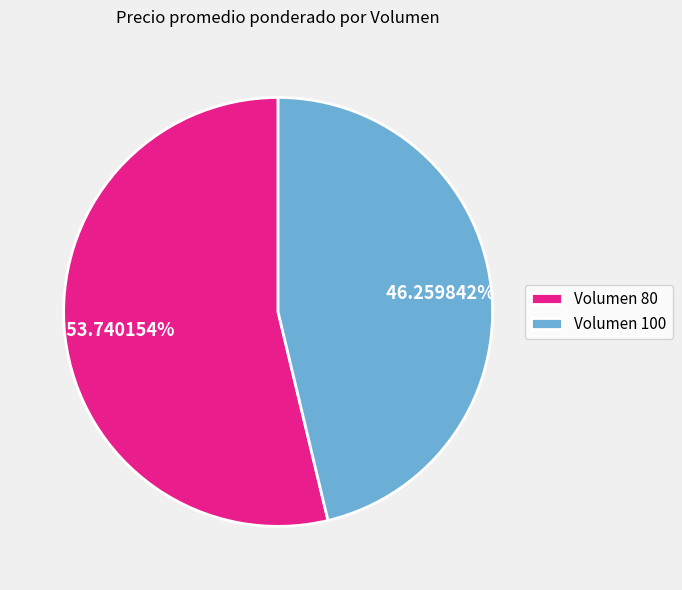

Rank the categories by value from highest to lowest.

Volumen 80, Volumen 100